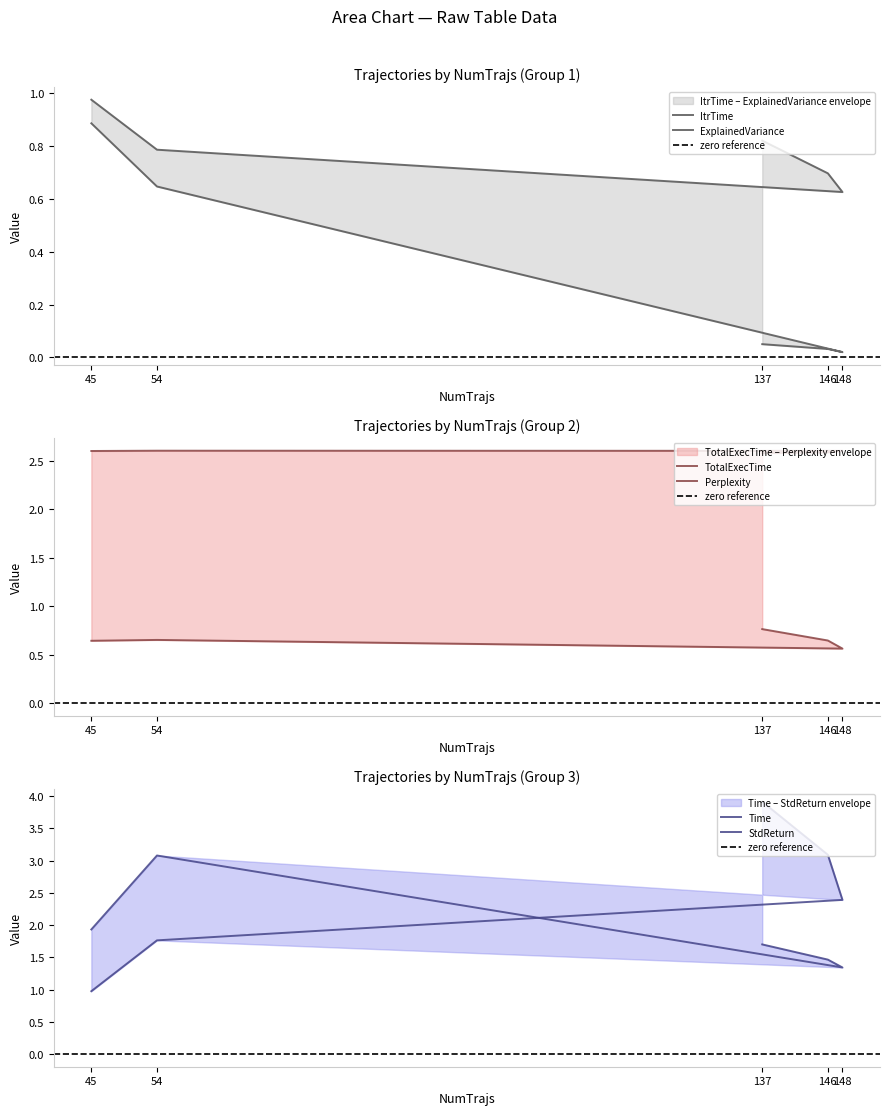

What is the average value of the ExplainedVariance series?

0.3